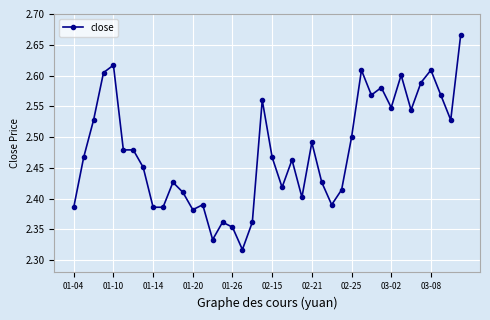

What is the sum of all values?

99.1